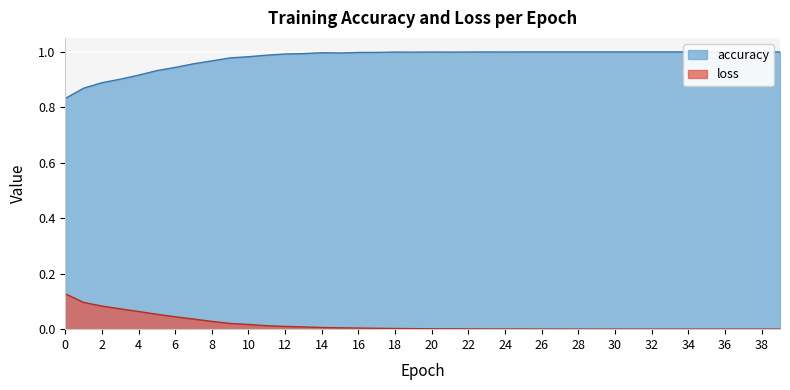

Reading left to right, extract all data points from this chart.

accuracy: 0.8	0.9	0.9	0.9	0.9	0.9	0.9	1.0	1.0	1.0	1.0	1.0	1.0	1.0	1.0	1.0	1.0	1.0	1.0	1.0	1.0	1.0	1.0	1.0	1.0	1.0	1.0	1.0	1.0	1.0	1.0	1.0	1.0	1.0	1.0	1.0	1.0	1.0	1.0	1.0
loss: 0.1	0.1	0.1	0.1	0.1	0.1	0.0	0.0	0.0	0.0	0.0	0.0	0.0	0.0	0.0	0.0	0.0	0.0	0.0	0.0	0.0	0.0	0.0	0.0	0.0	0.0	0.0	0.0	0.0	0.0	0.0	0.0	0.0	0.0	0.0	0.0	0.0	0.0	0.0	0.0